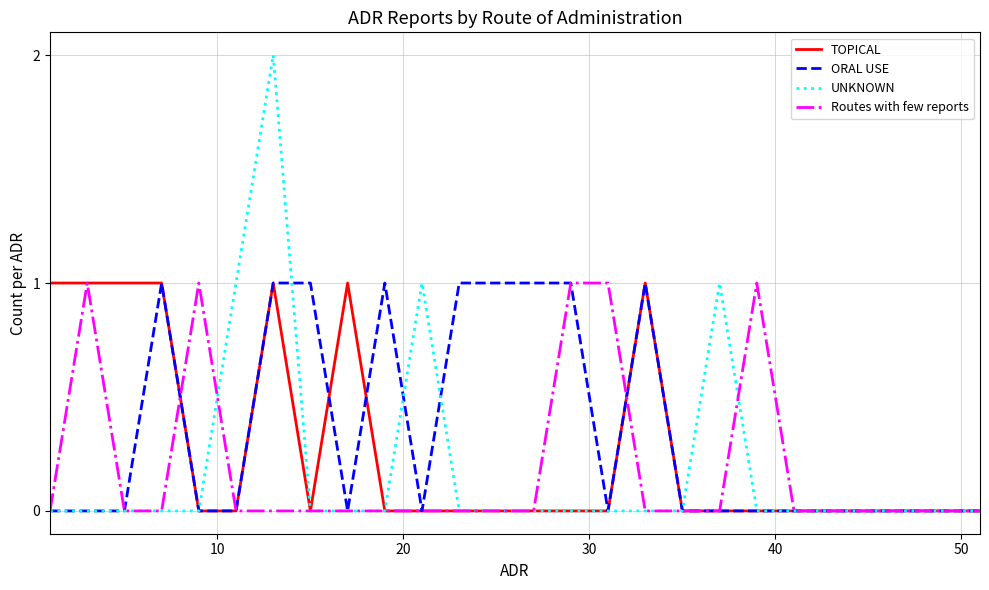

Which series has the widest spread of values?

UNKNOWN